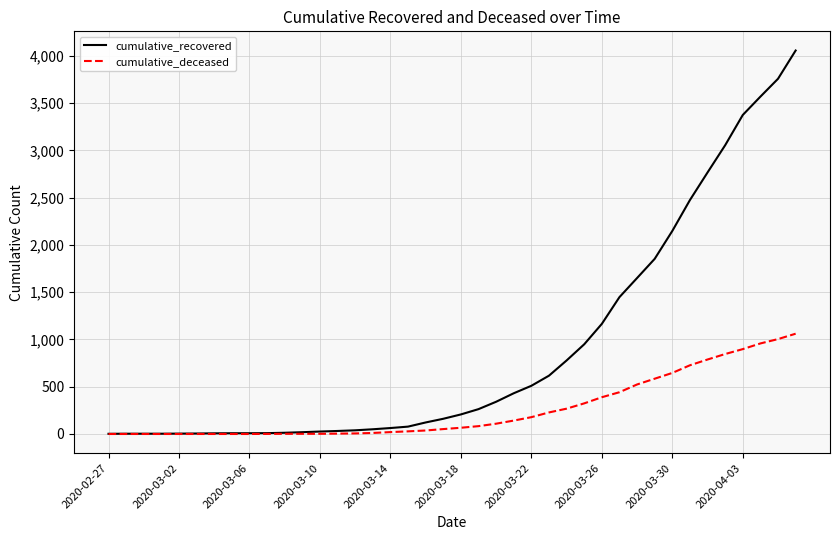

What is the greatest value displayed?

4057